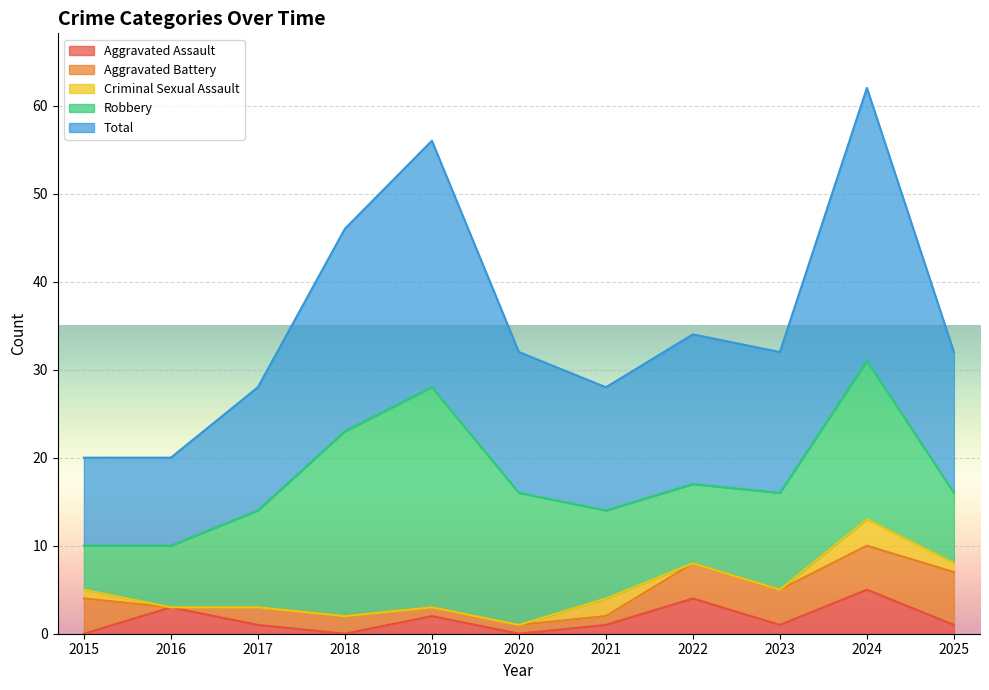

Between 2017 and 2021, which series saw the biggest shift?

Criminal Sexual Assault